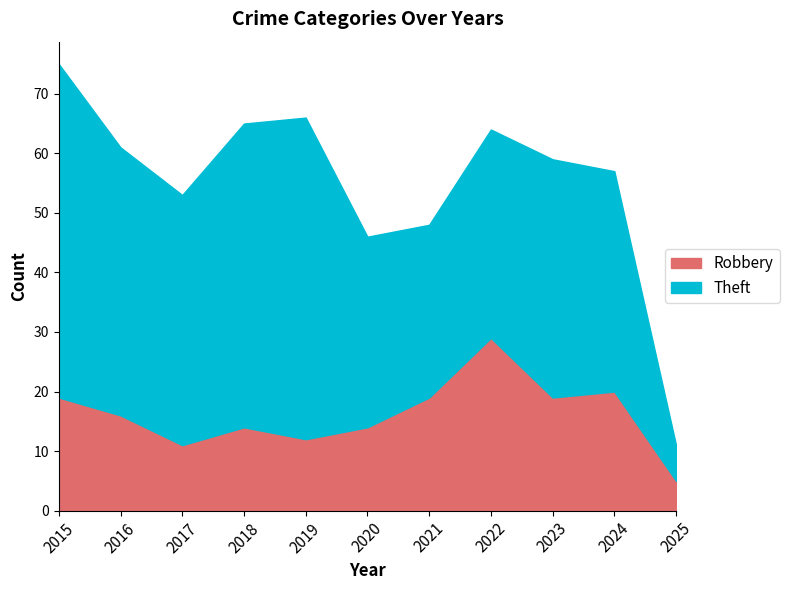

How many lines are shown in the chart?

2